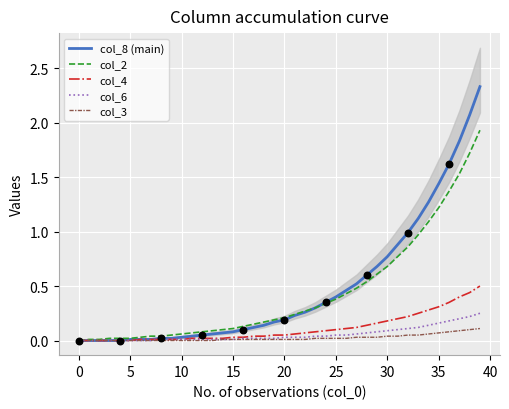

What is the total value across all series at 21?

0.6